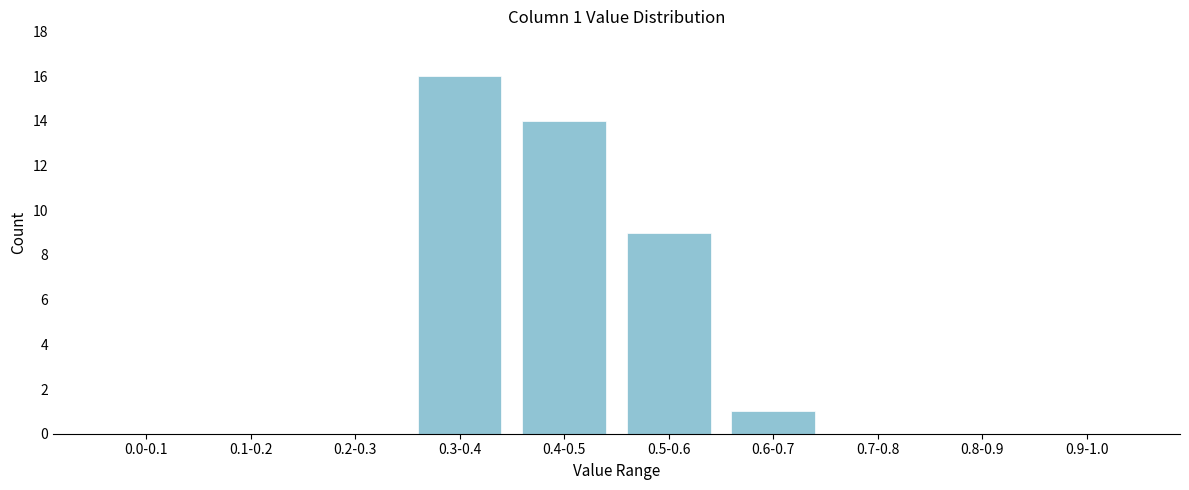

Reading right to left, list all the values displayed in this chart.

0.9-1.0=0	0.8-0.9=0	0.7-0.8=0	0.6-0.7=1	0.5-0.6=9	0.4-0.5=14	0.3-0.4=16	0.2-0.3=0	0.1-0.2=0	0.0-0.1=0